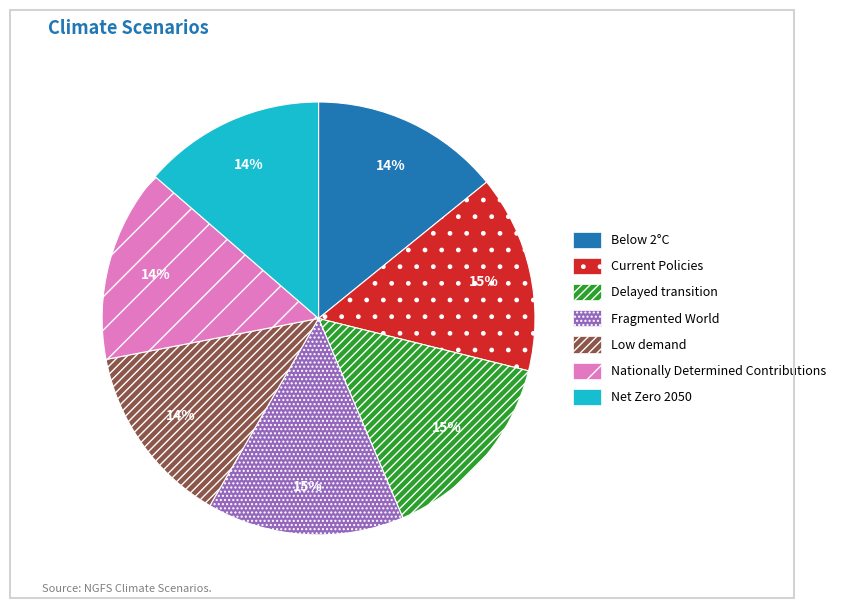

Is the sum of Net Zero 2050 and Current Policies greater than half?

No